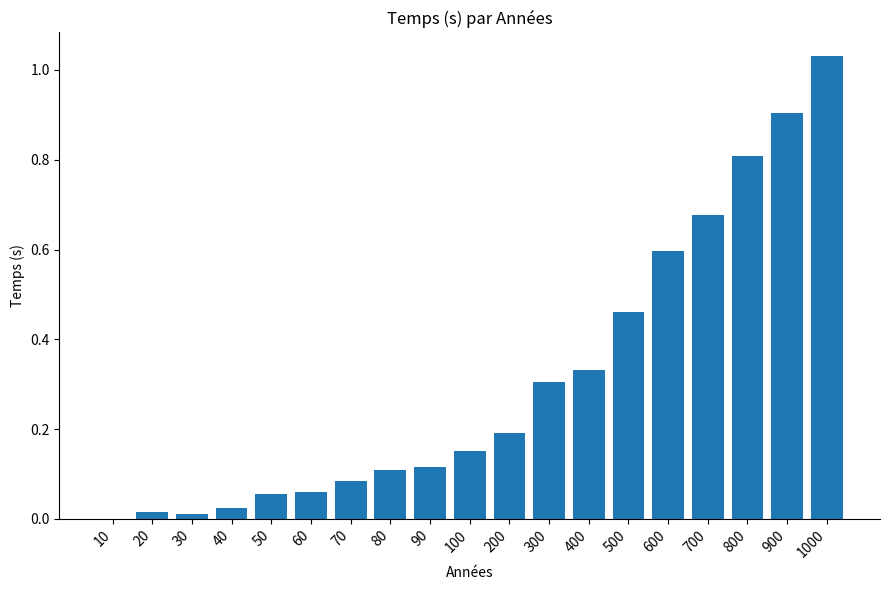

Read the value at 900.

0.9